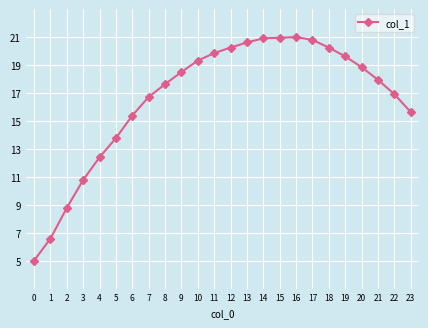

What is the change in value from 11 to 18?

+0.4